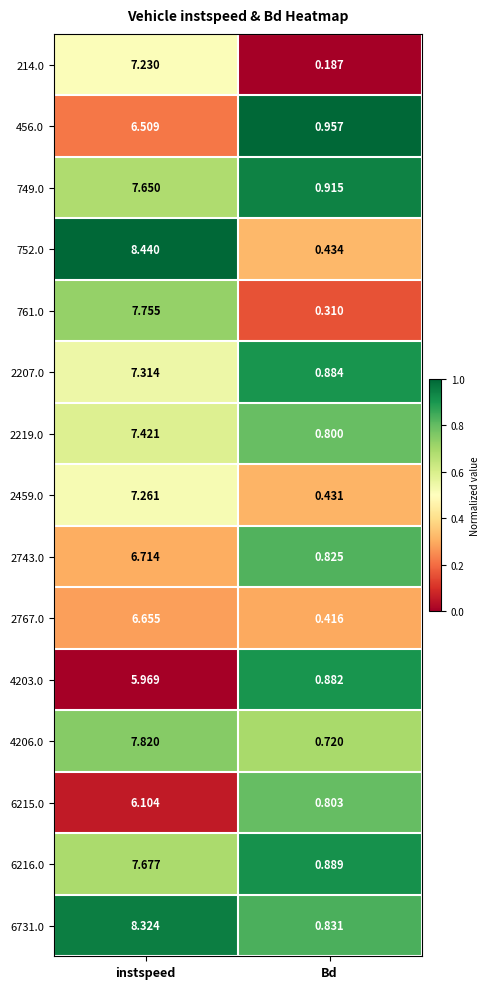

At which label is 6215.0 closest to 3?

Bd